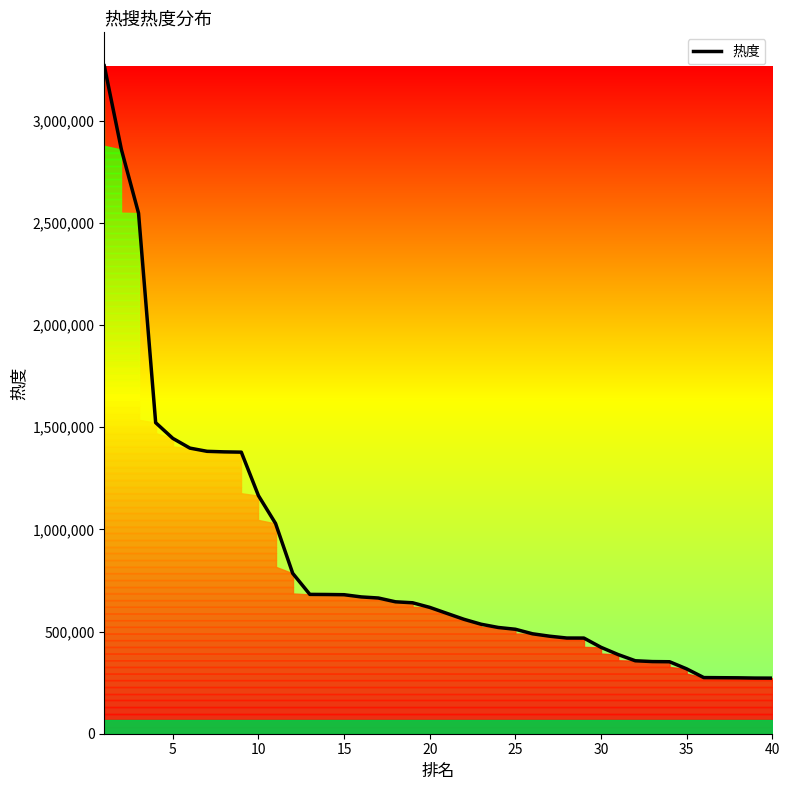

How many categories are shown in the chart?

40